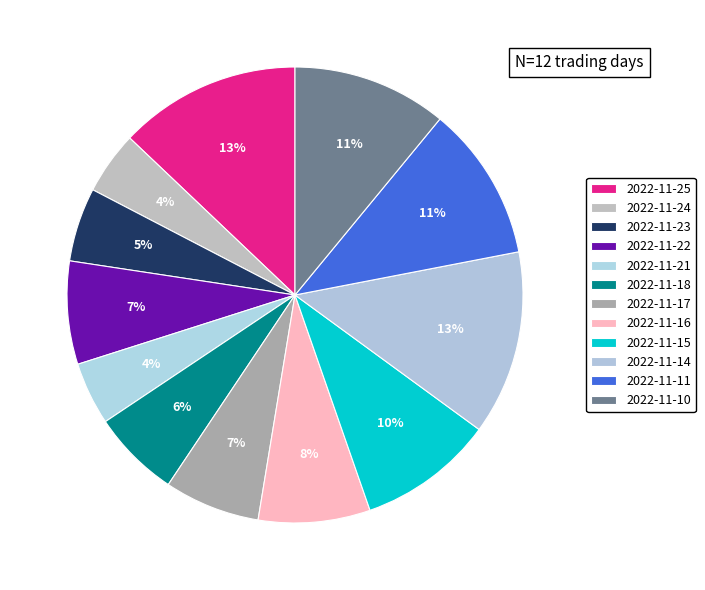

Does 2022-11-16 account for over 50% of the chart?

No